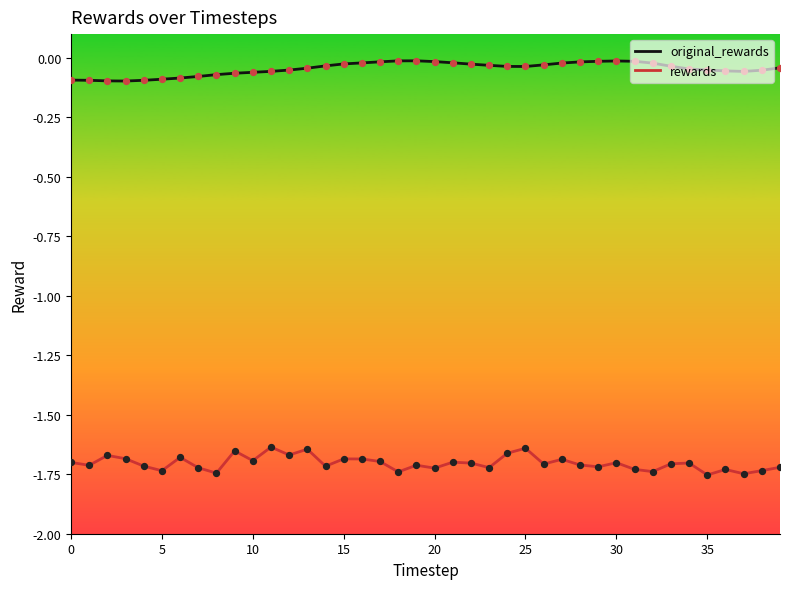

Which series has the largest total across all categories?

original_rewards